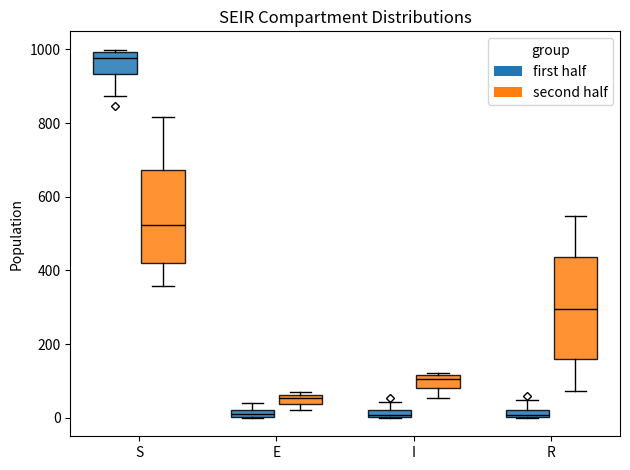

Which box has the highest median line?

S (first half)